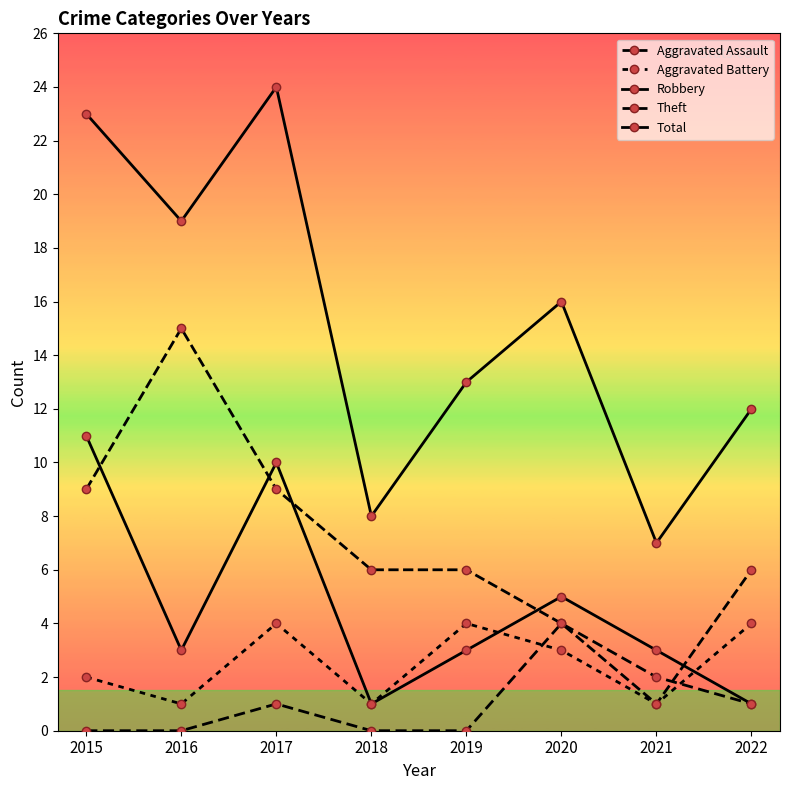

How many lines are shown in the chart?

5